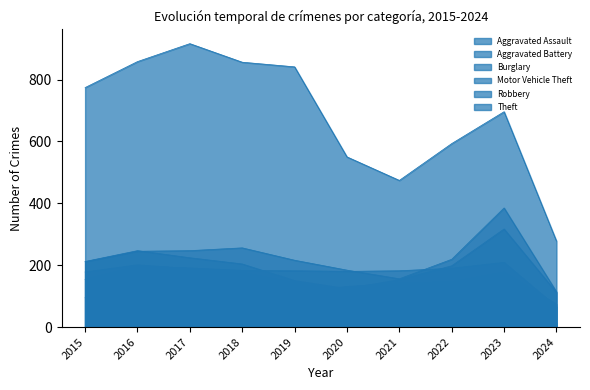

What is the difference between the Theft values at 2018 and 2016?

2